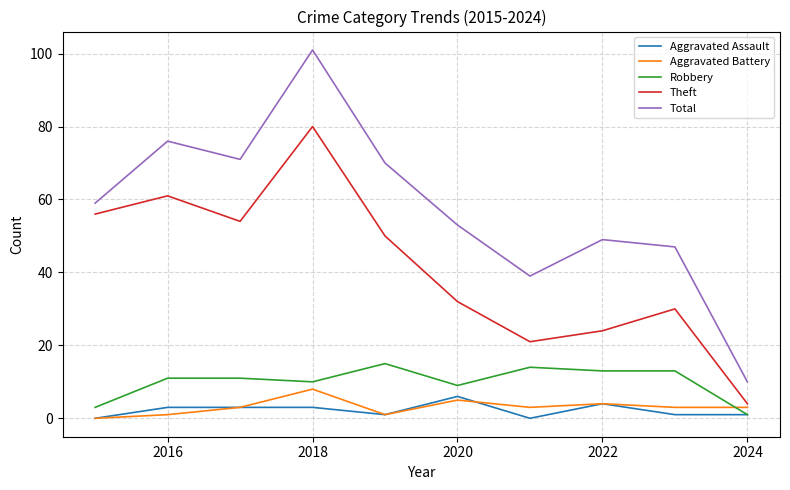

What is the highest value of the Total series?

101